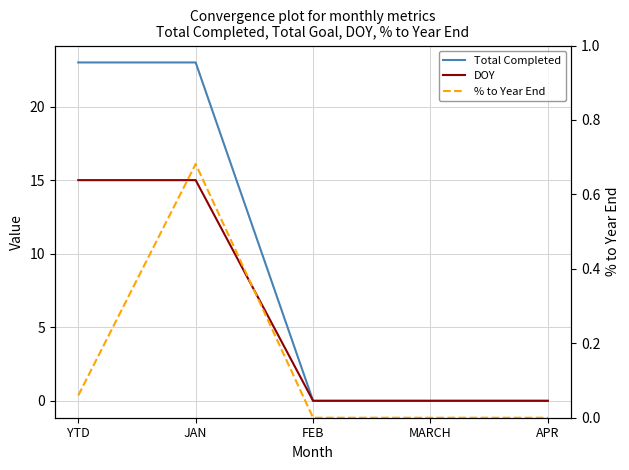

What is the difference between the maximum and second lowest values in the DOY series?

15.0